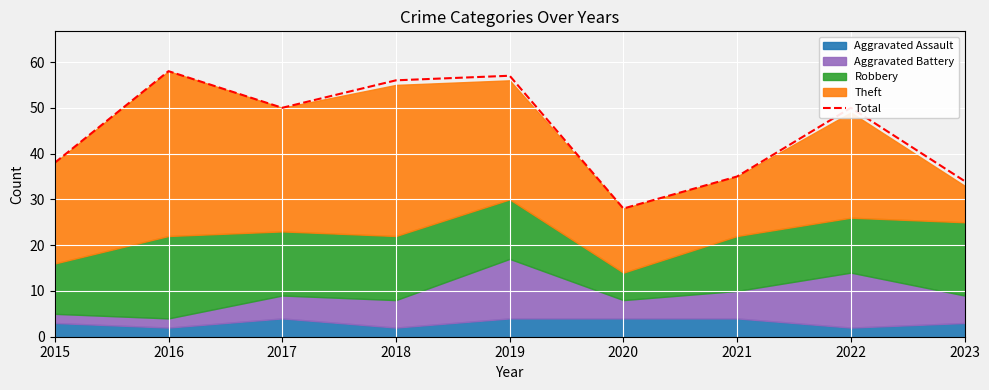

Rank the categories by value from highest to lowest.

2016, 2019, 2018, 2017, 2022, 2015, 2021, 2023, 2020